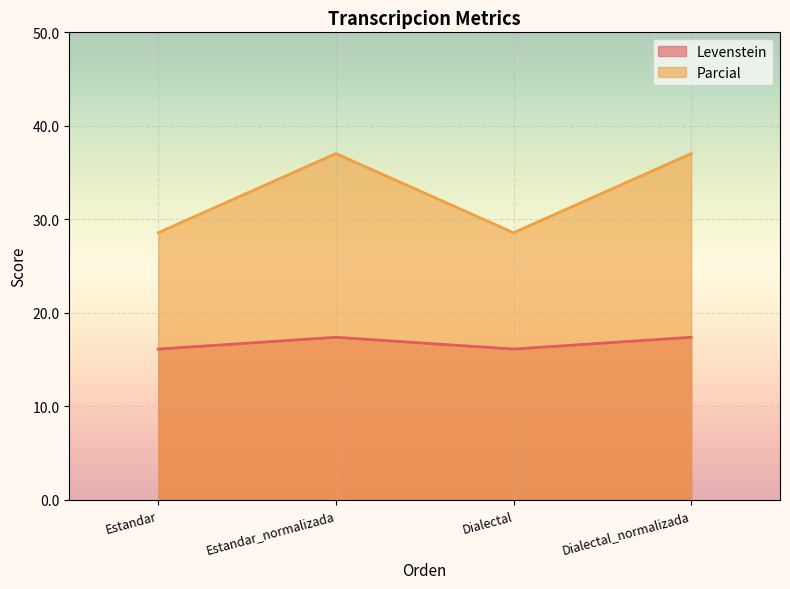

True or false: Parcial and Levenstein cross at least once.

False